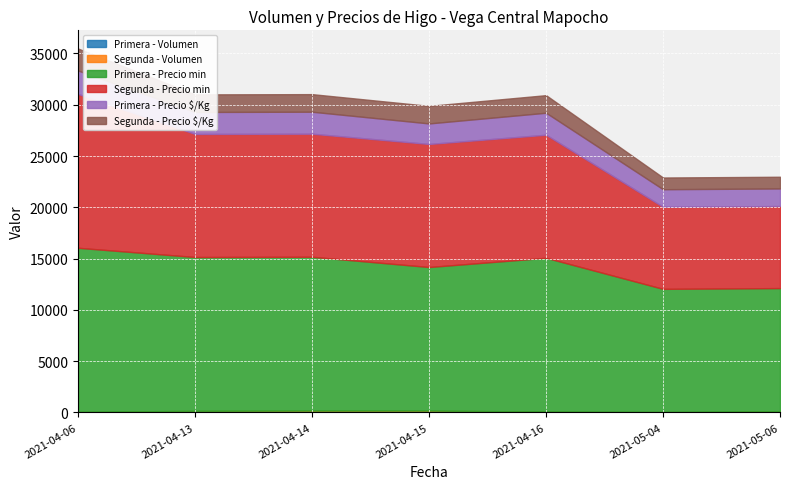

What are all the series names shown in the legend?

Primera - Volumen, Segunda - Volumen, Primera - Precio min, Segunda - Precio min, Primera - Precio $/Kg, Segunda - Precio $/Kg